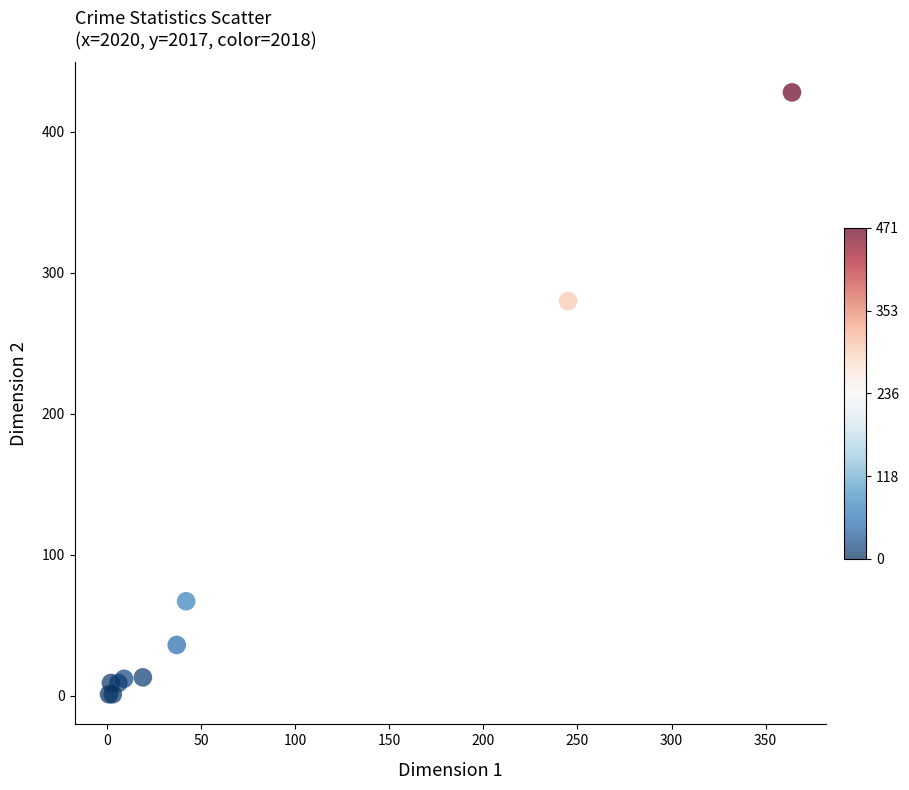

What Y value in the scatter plot is closest to 214?

280